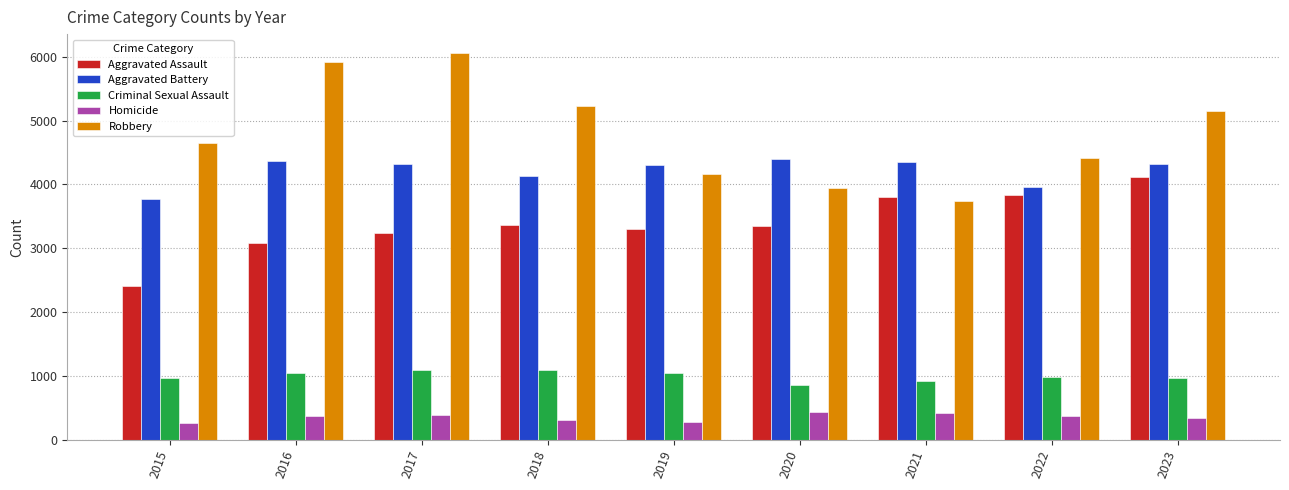

Which series has the widest spread of values?

Robbery